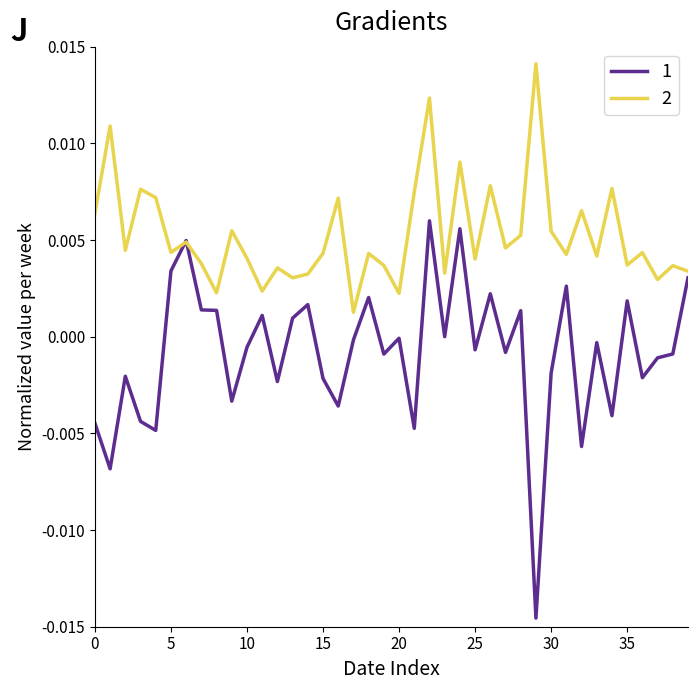

List the series in order of their overall mean, highest first.

2, 1